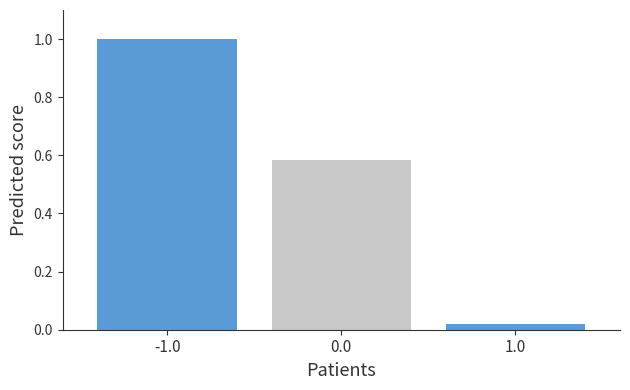

Which label corresponds to the smallest value in the chart?

1.0